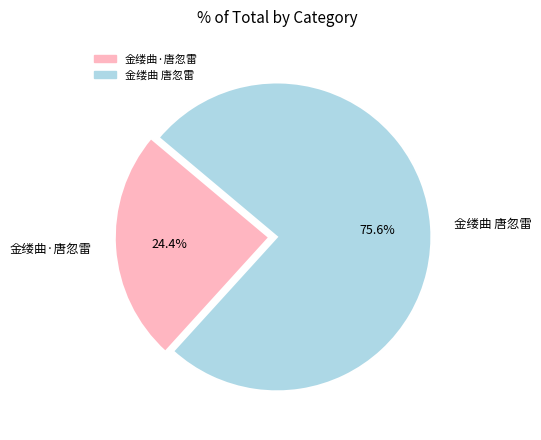

Which category accounts for the majority?

金缕曲 唐忽雷